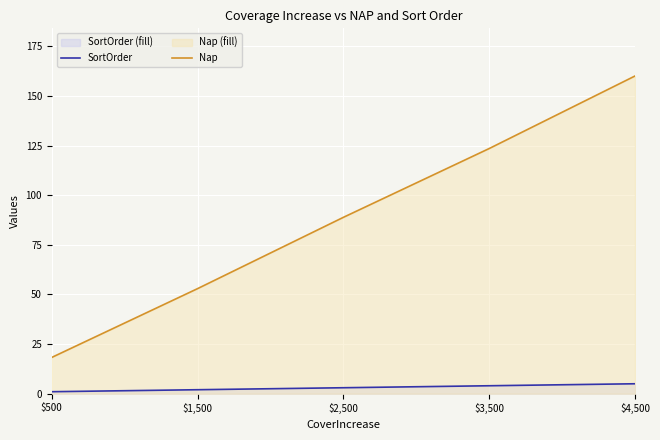

How many lines are shown in the chart?

2